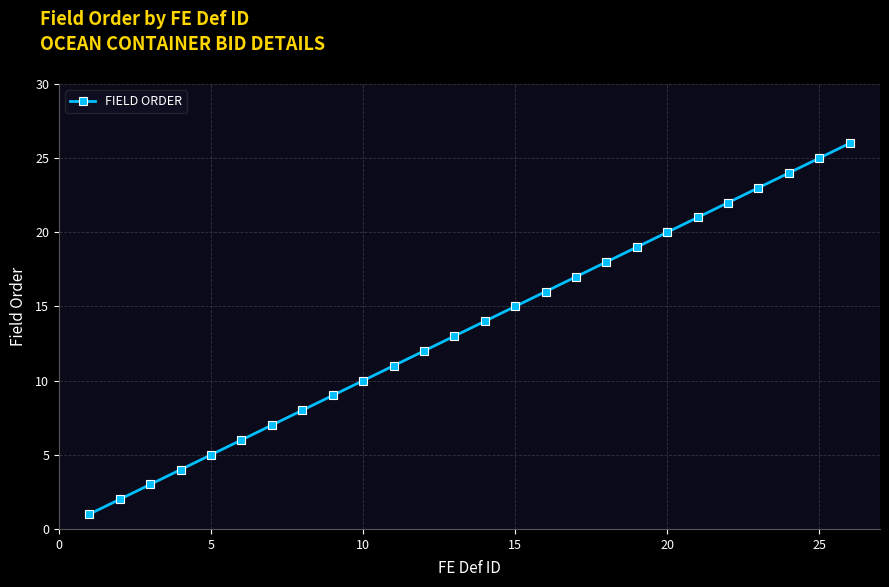

What is the value of the 20th point from the left?

20